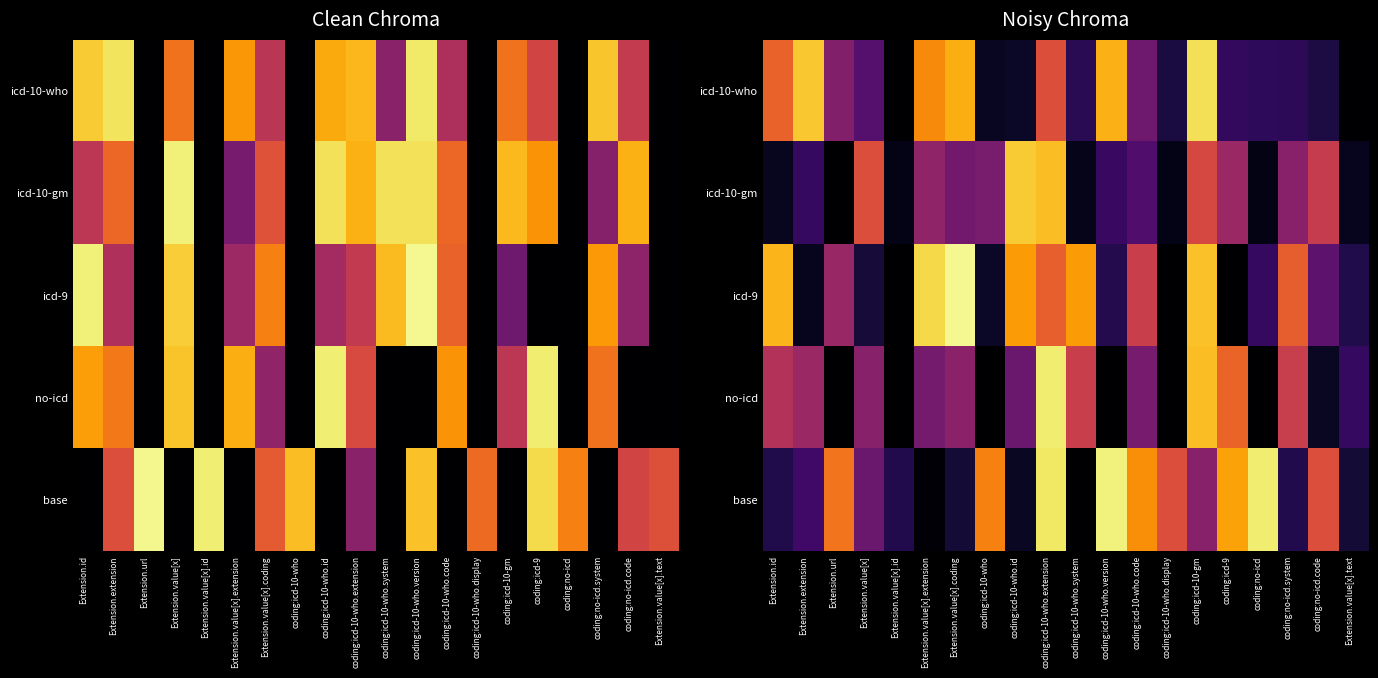

What is the sum of the base values at coding:icd-10-who.code and coding:no-icd.system?

0.9